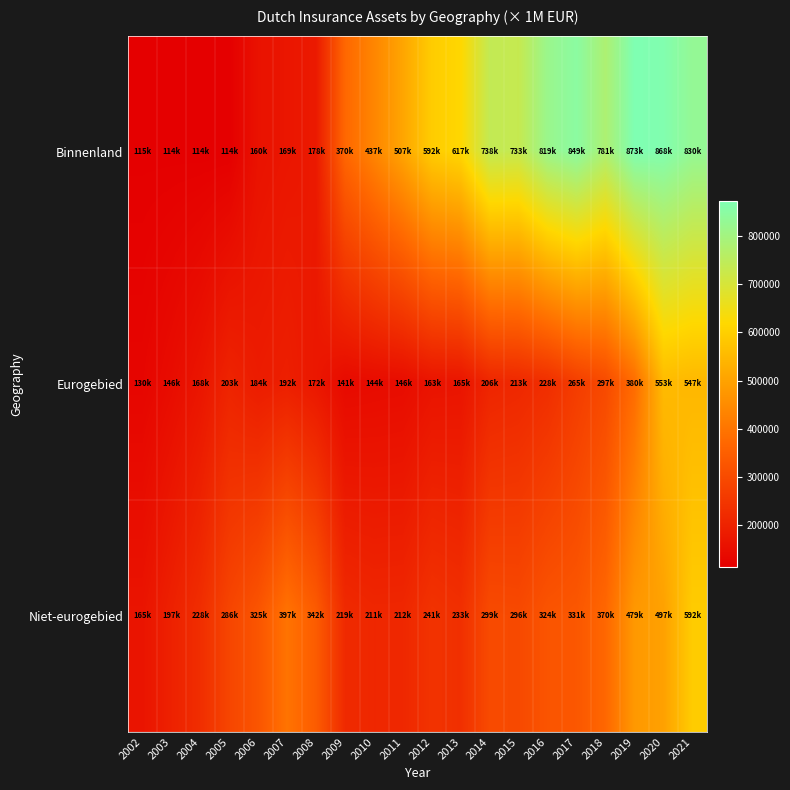

At how many categories does at least one series exceed 251368?

17